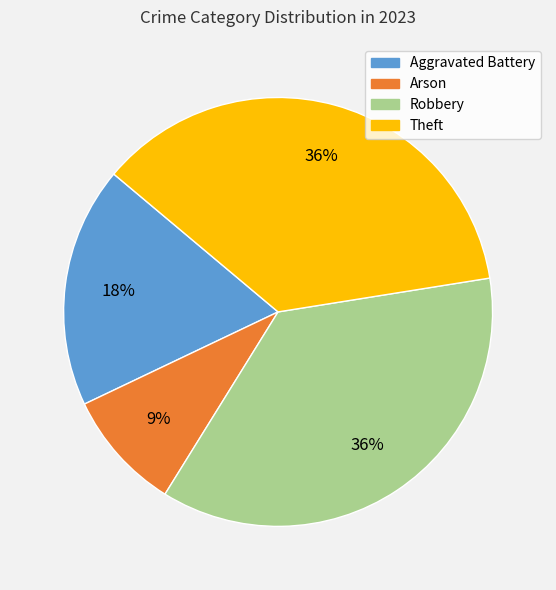

How many slices are in this pie chart?

4